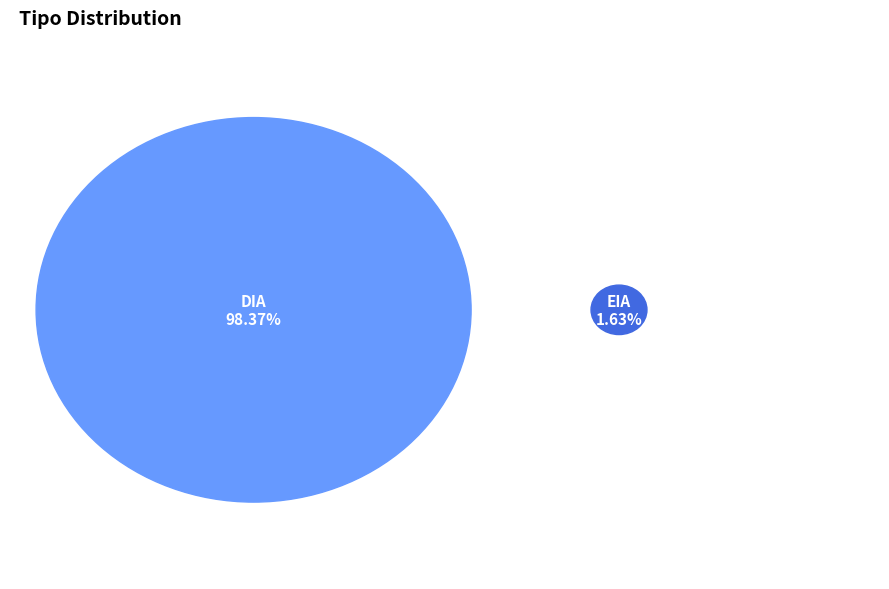

To the nearest percent, what is the average slice percentage?

50%